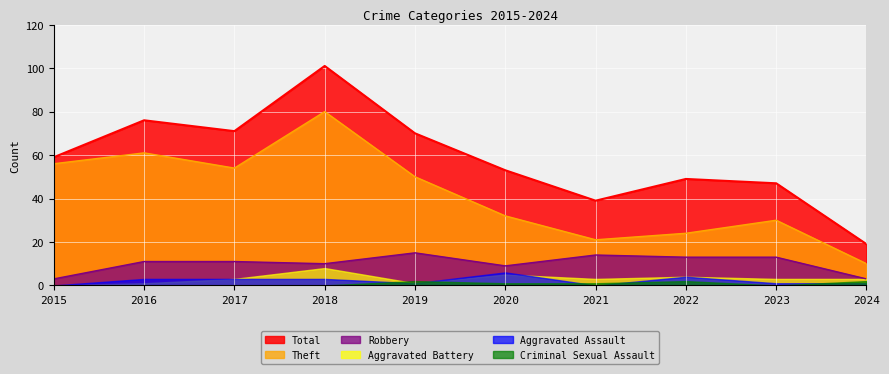

How many values in the Total series exceed 59?

4